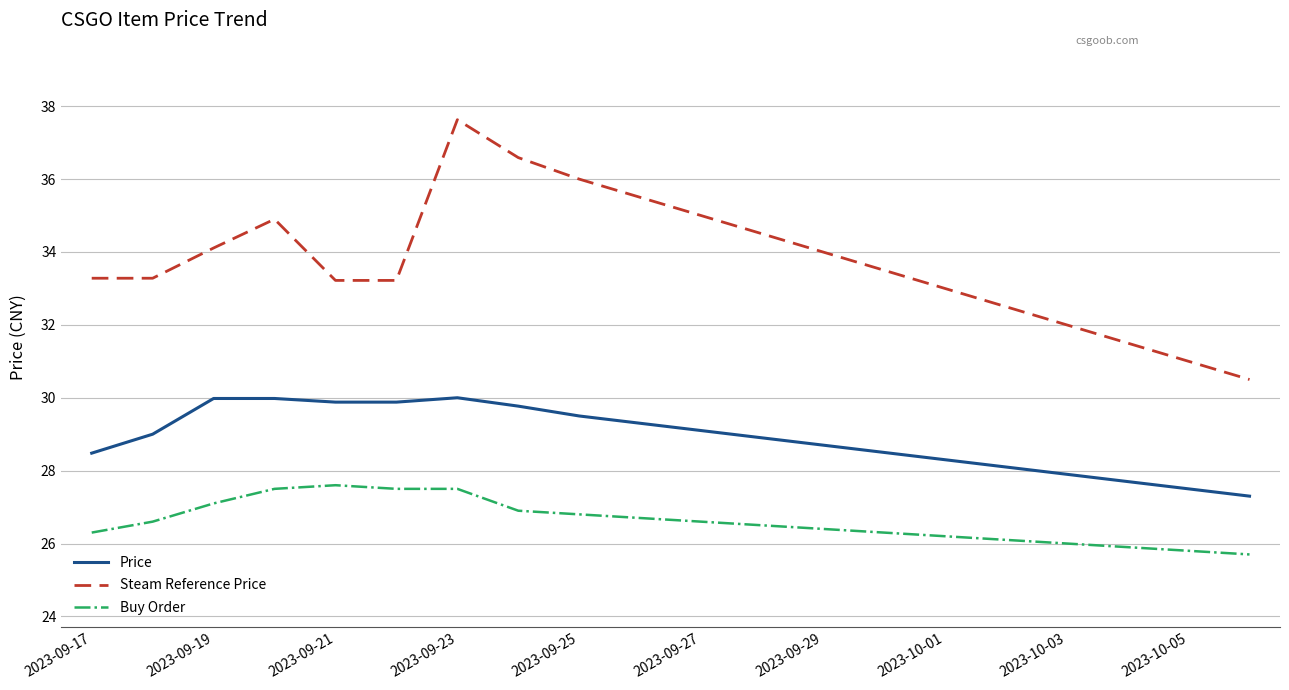

True or false: Steam Reference Price and Price cross at least once.

False